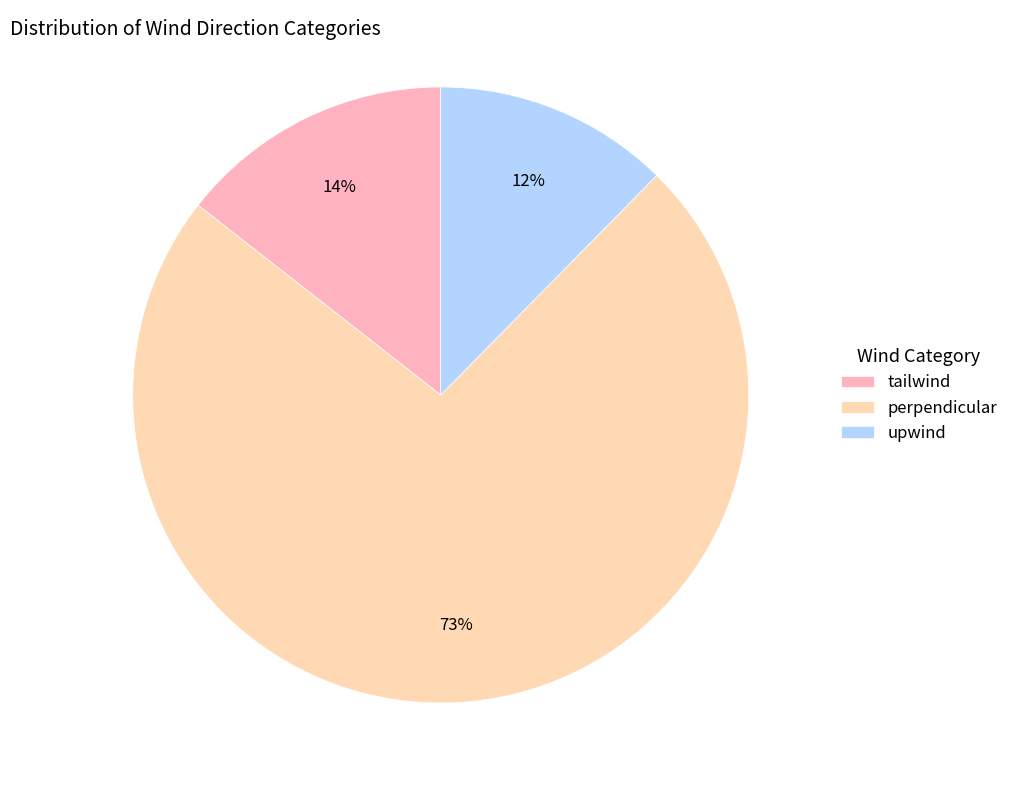

Count the number of slices in the pie.

3